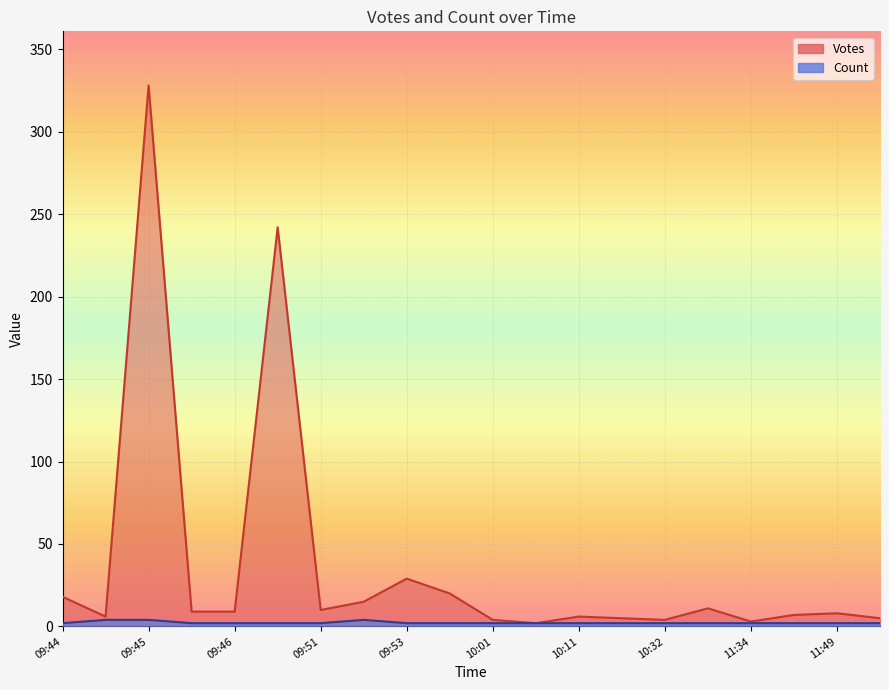

The Votes series shows 2 at 2019-09-20 10:01. True or false?

False